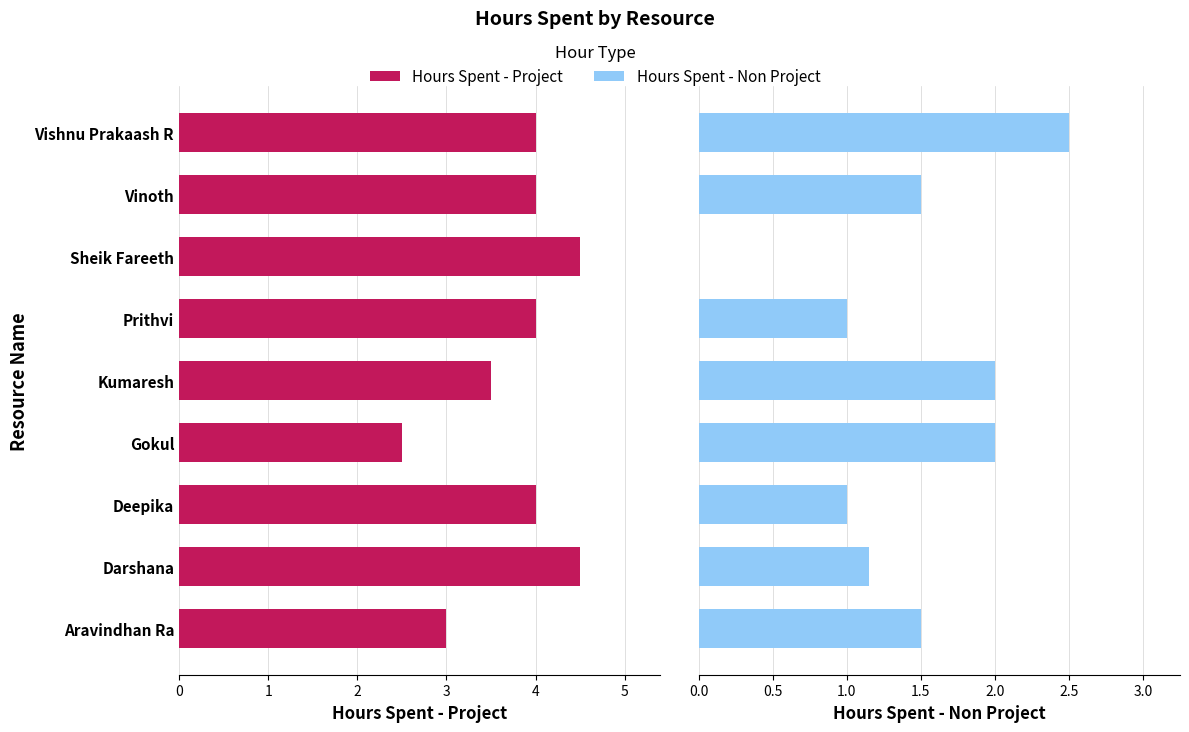

How many groups of bars are there?

9